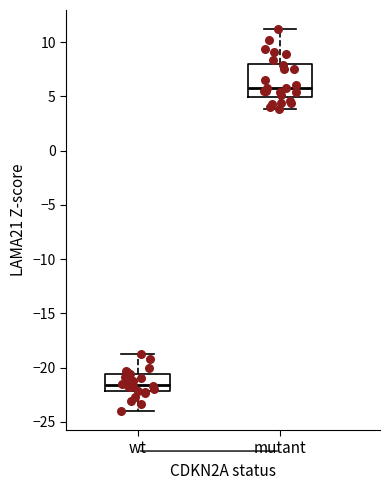

Reading left to right, read every box against the y-axis: the position of its median line, the range the box covers, and the ends of its whiskers. The values are not printed on the chart, so give them approximately, as read against the axis.

wt: median -21.5, box -22.0 to -20.5, whiskers -24.0 to -19.0
mutant: median 6.0, box 5.0 to 8.0, whiskers 4.0 to 11.0